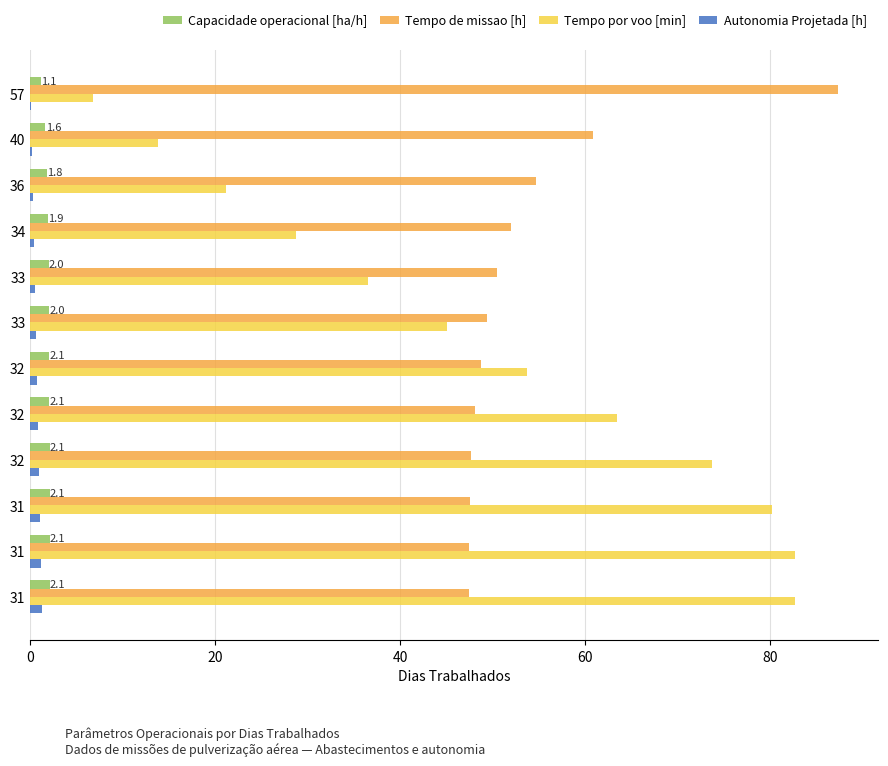

What are all the series names shown in the legend?

Capacidade operacional [ha/h], Tempo de missao [h], Tempo por voo [min], Autonomia Projetada [h]